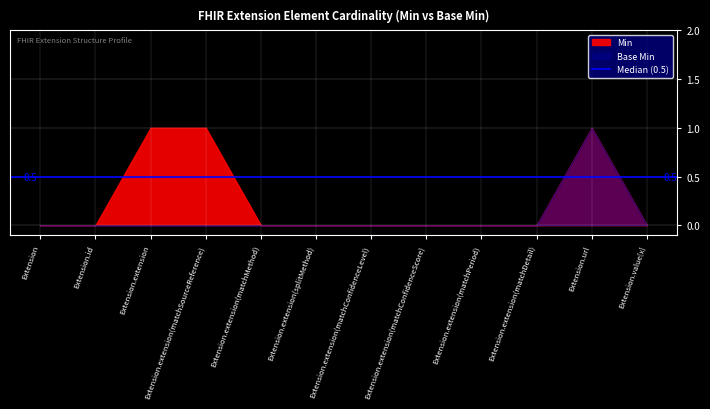

What is the sum of all Min values?

3